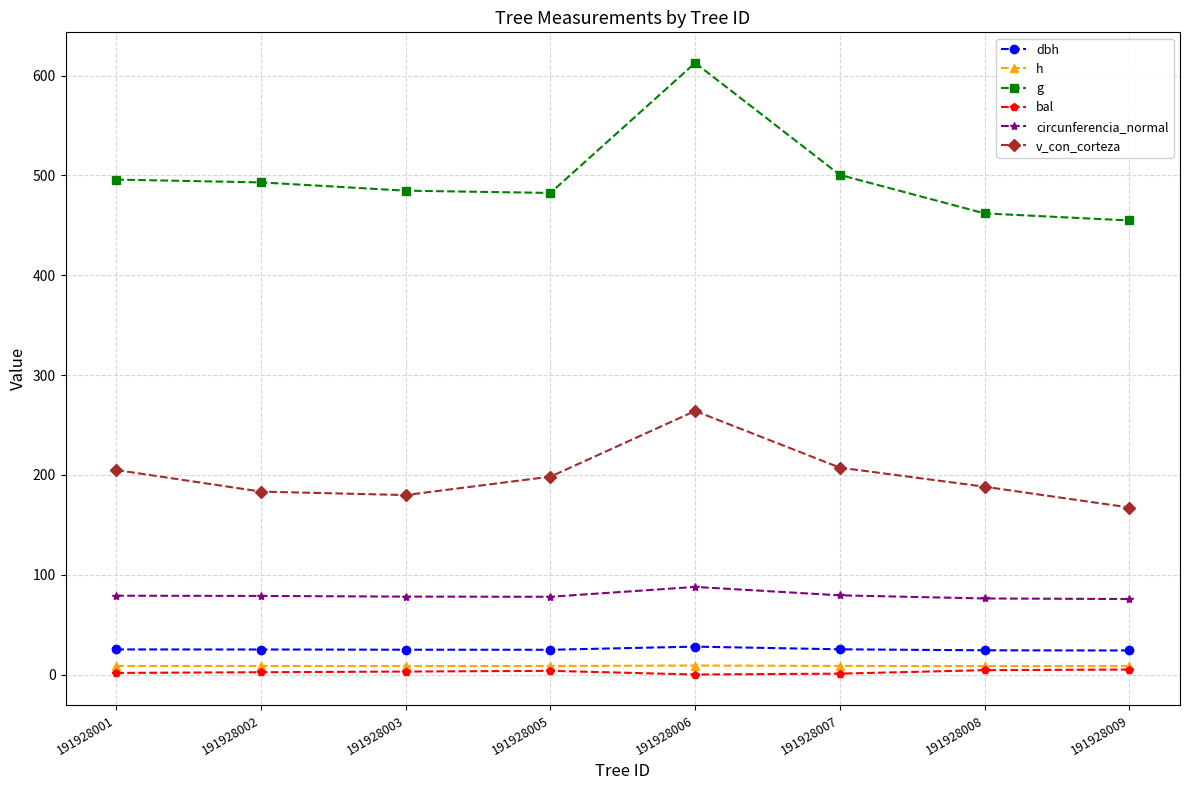

The value of circunferencia_normal at 191928009 is 51.7. True or false?

False